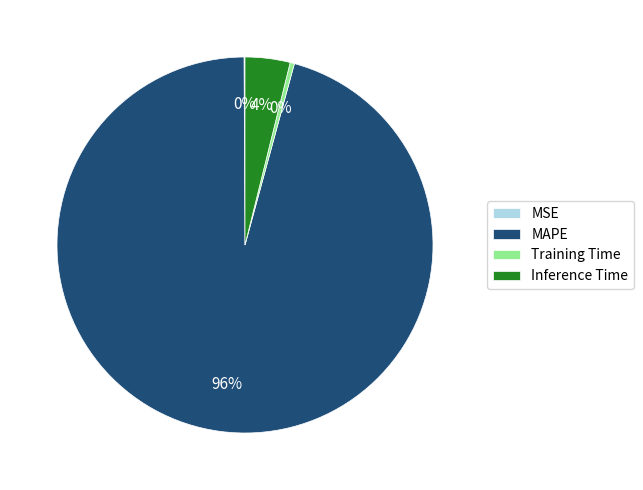

True or false: MAPE accounts for 86% of the total.

False